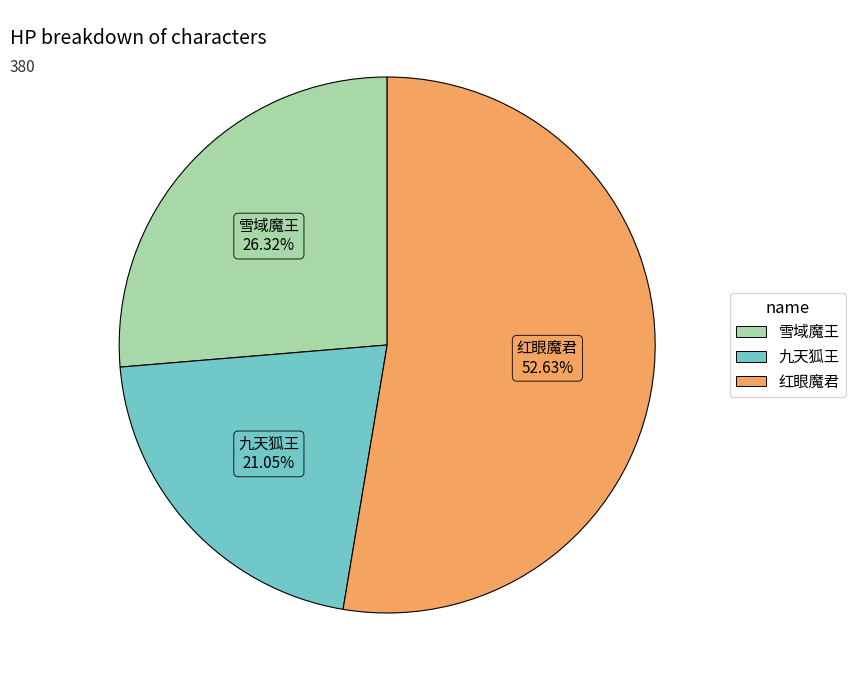

True or false: 红眼魔君 accounts for 53% of the total.

True